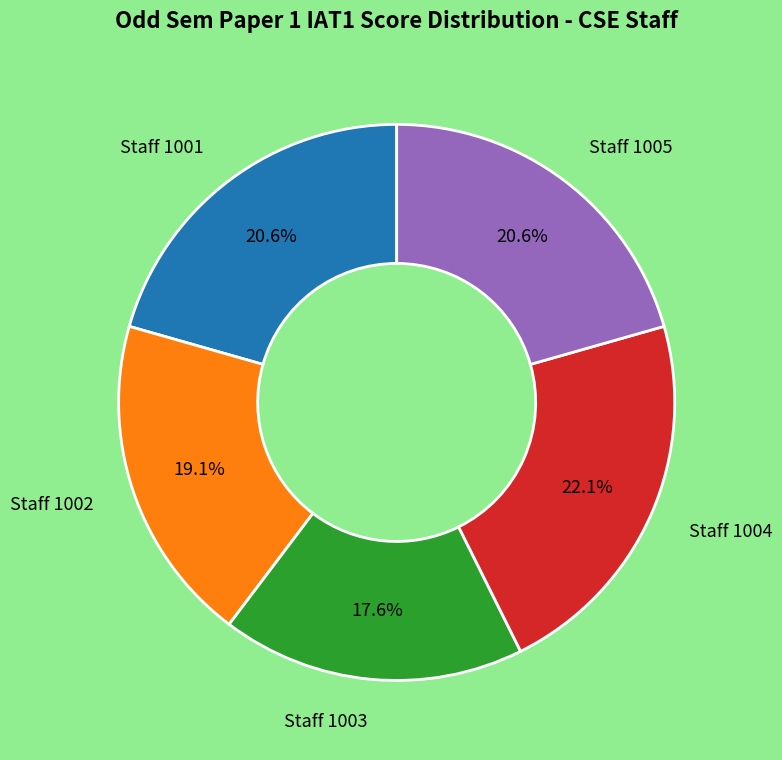

How much of the chart is everything except Staff 1003?

82.4%